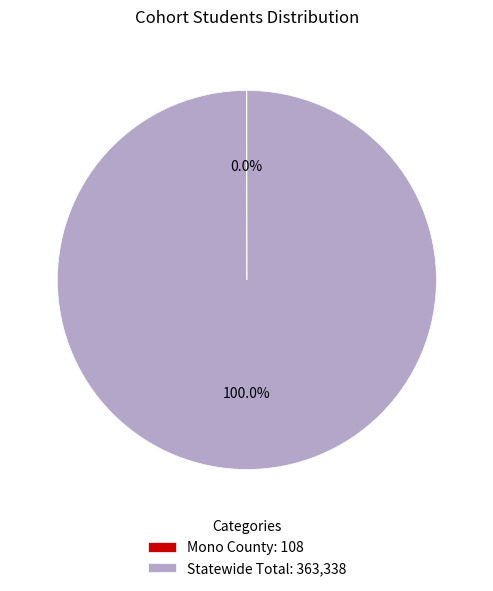

Is there a majority slice in this chart?

Yes